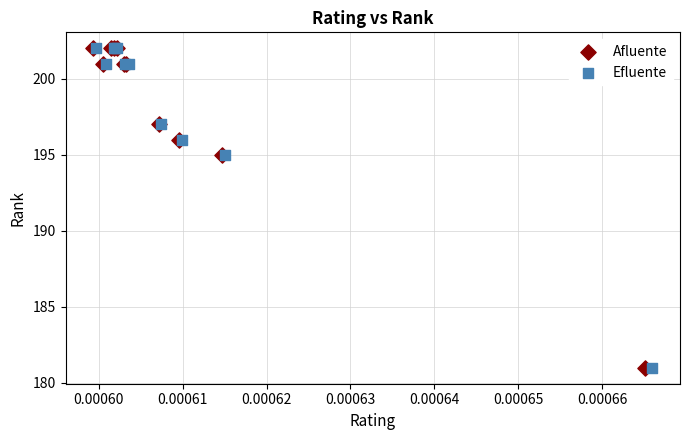

What are all the series names shown in the legend?

Afluente, Efluente